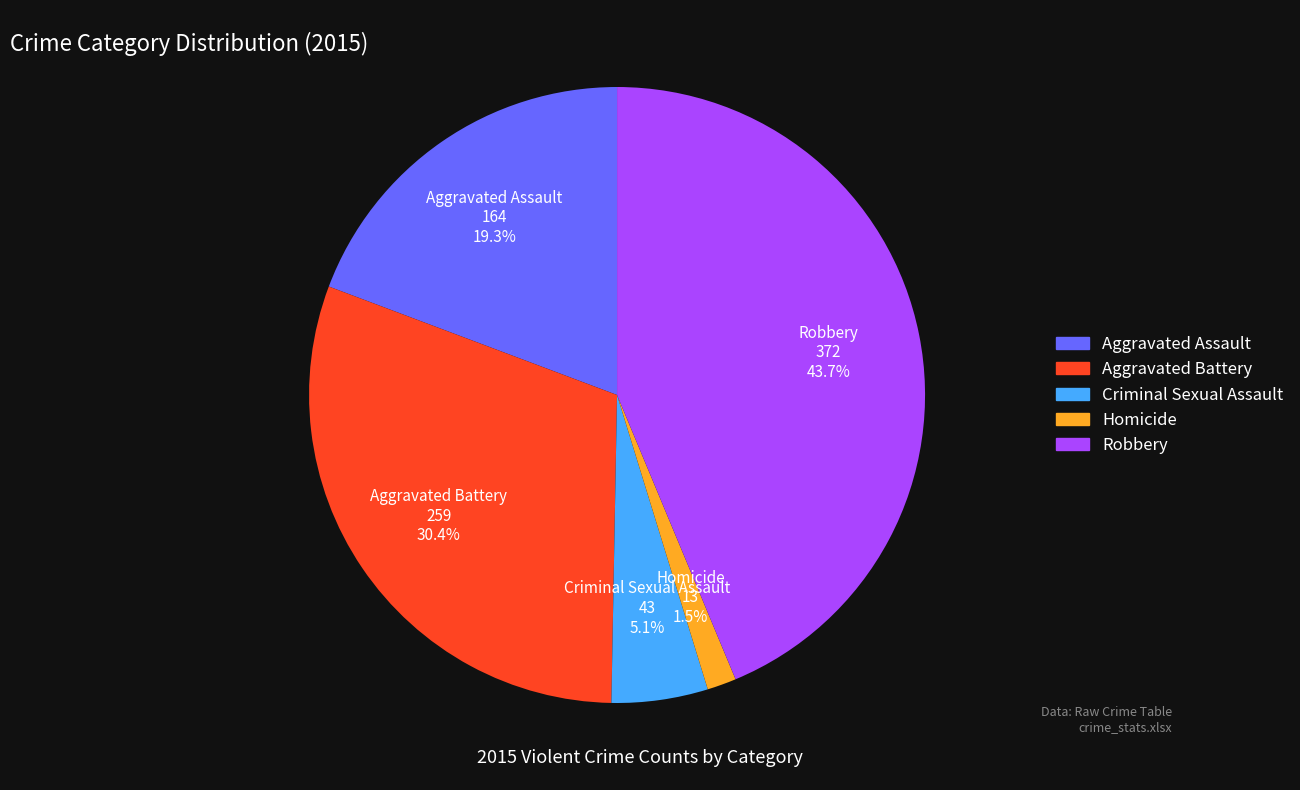

To the nearest percent, what is the combined percentage of Aggravated Battery and Homicide?

32%